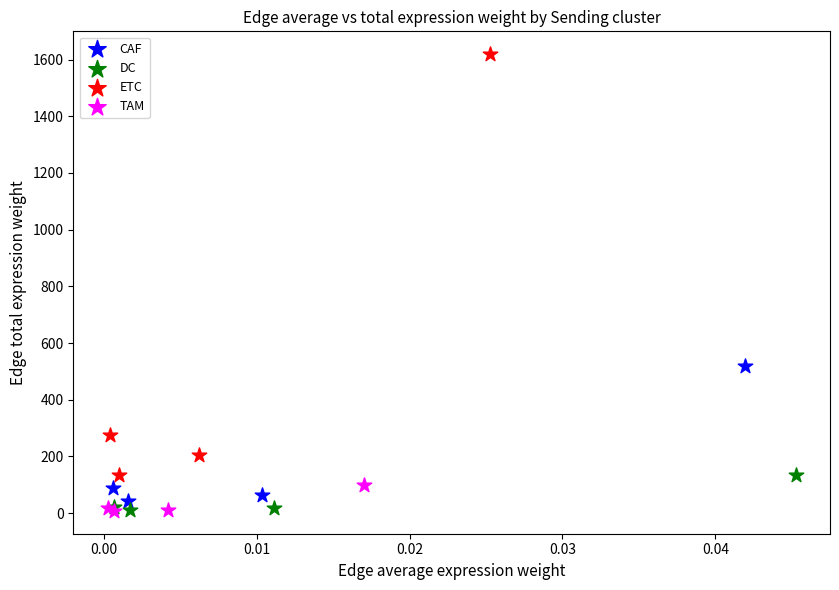

Which series contains the highest Y value?

ETC